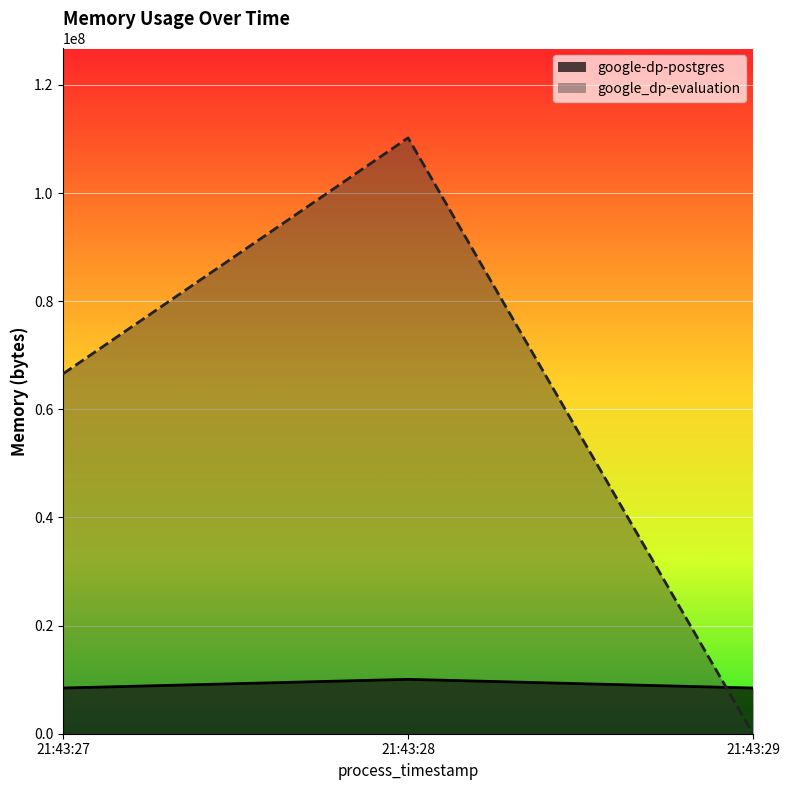

Approximately how many times larger is the value at 21:43:28 compared to 21:43:29?

1.2